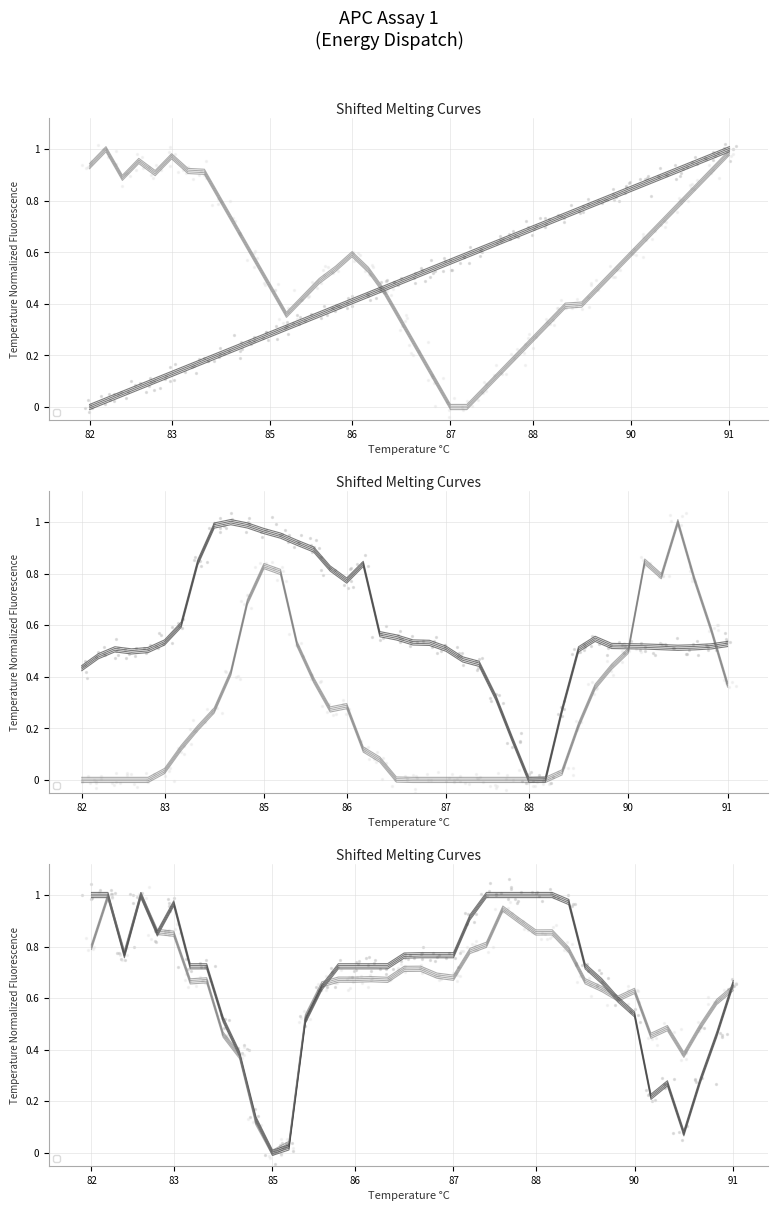

At how many categories does at least one series exceed 0?

40